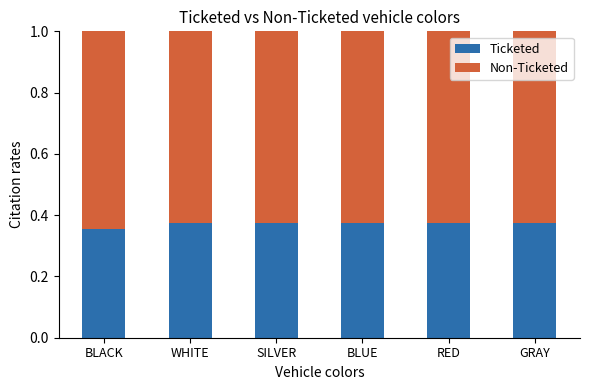

True or false: Ticketed has a value of 0.5 at BLUE.

False